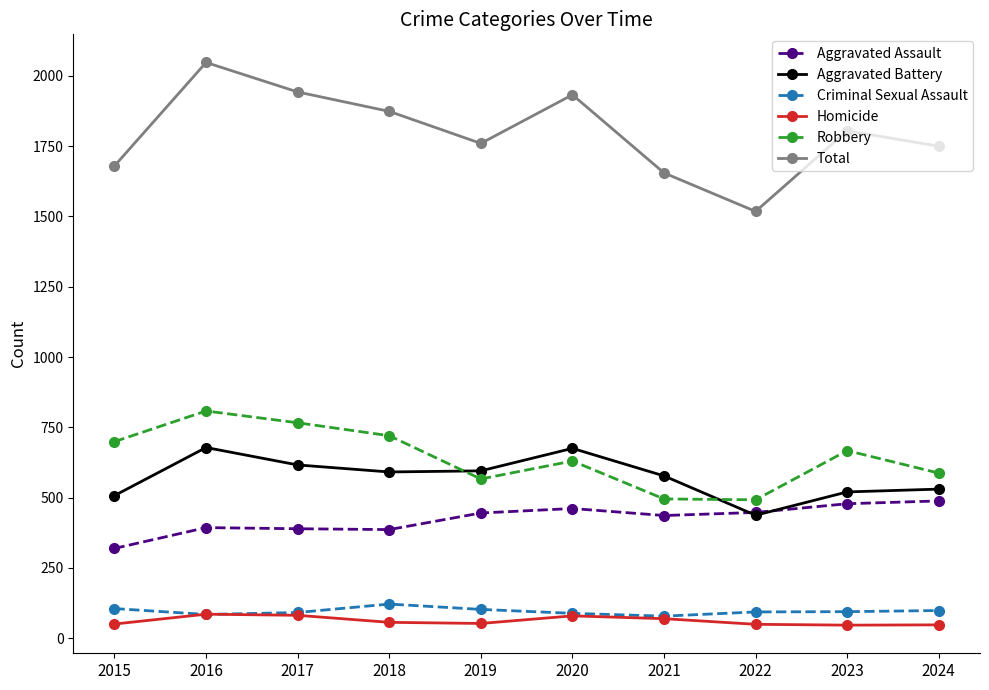

True or false: Total has a value of 1760 at 2019.

True